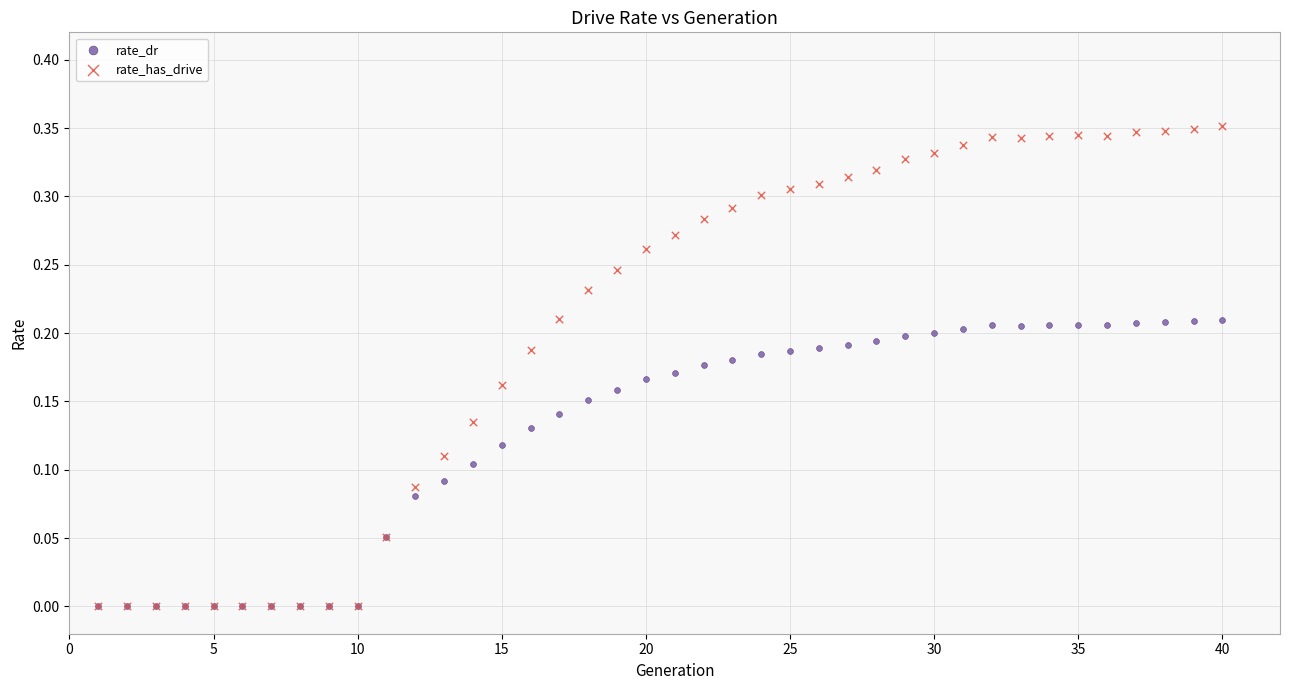

Which series has the largest Y range (max minus min)?

rate_has_drive